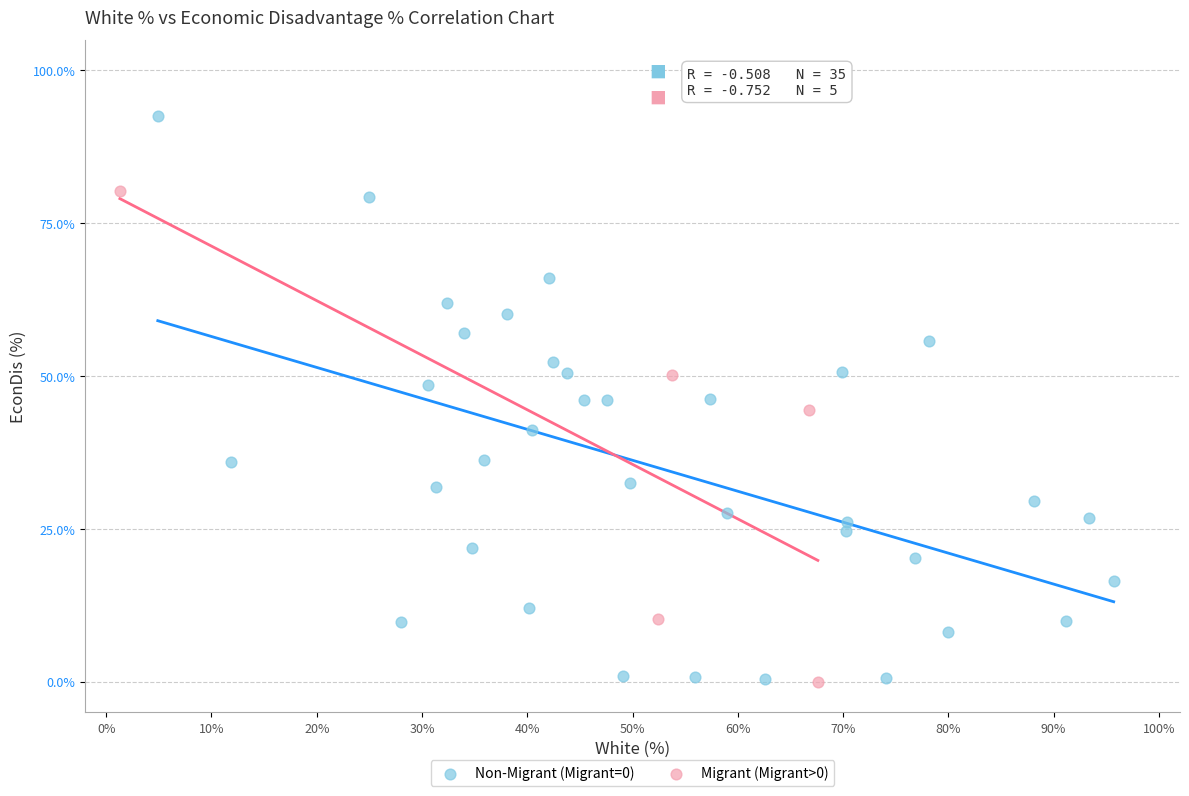

Which series contains the highest Y value?

Non-Migrant (Migrant=0)